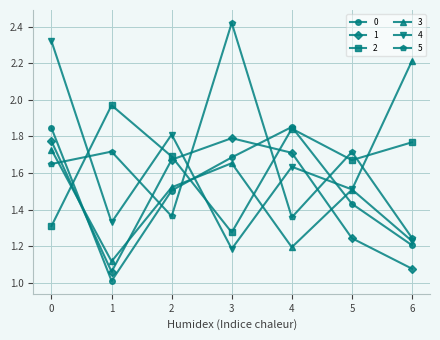

What is the difference between the 2 values at 3 and 5?

0.4